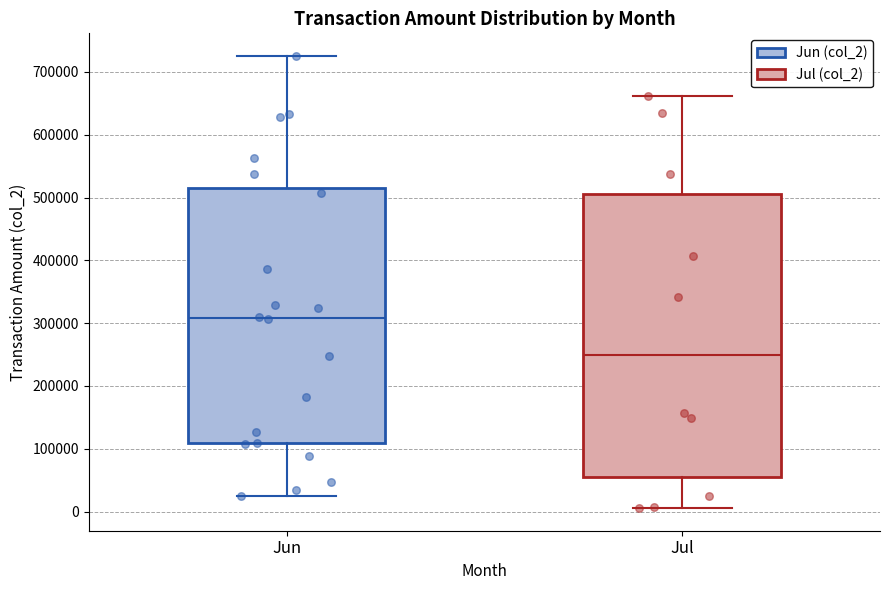

Where is the lower edge of the box for Jun on the y-axis? The values are not printed on the chart, so give them approximately, as read against the axis.

110000